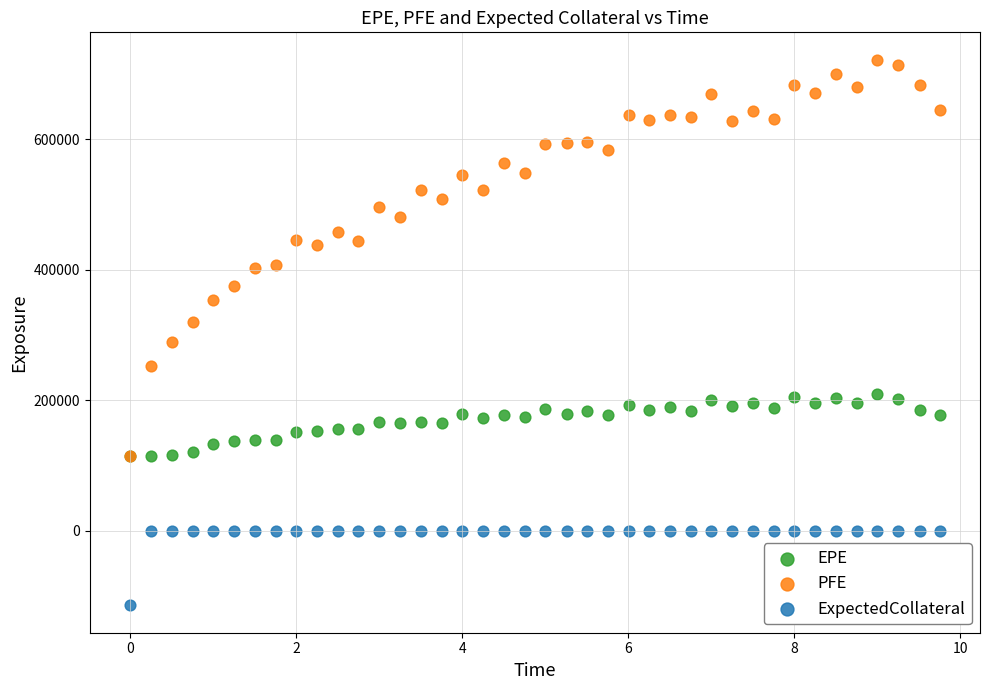

Which series reaches the minimum Y coordinate?

ExpectedCollateral